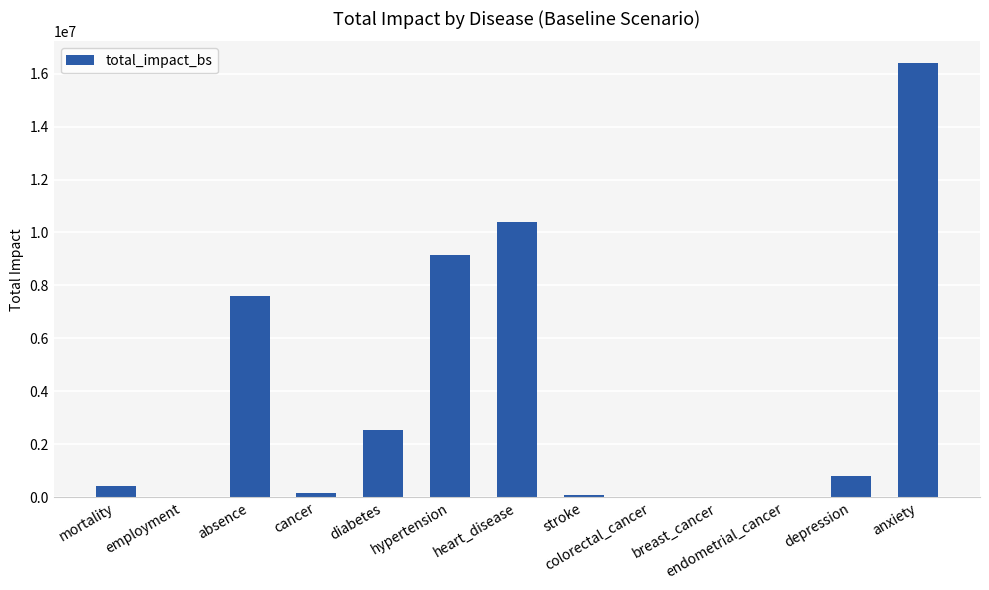

Is it true that the value at anxiety is 16398044.9?

True